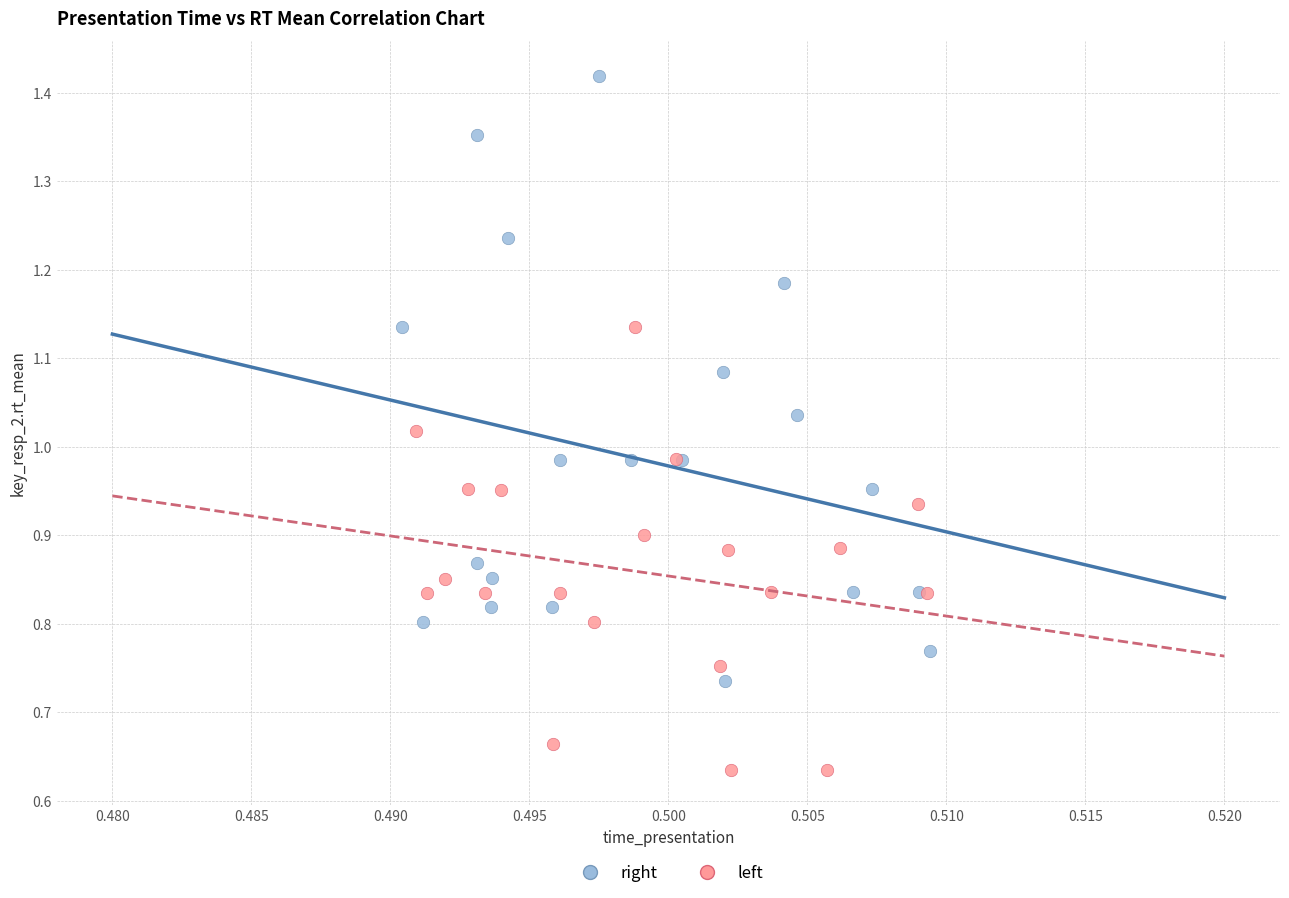

What are all the series names shown in the legend?

right, left